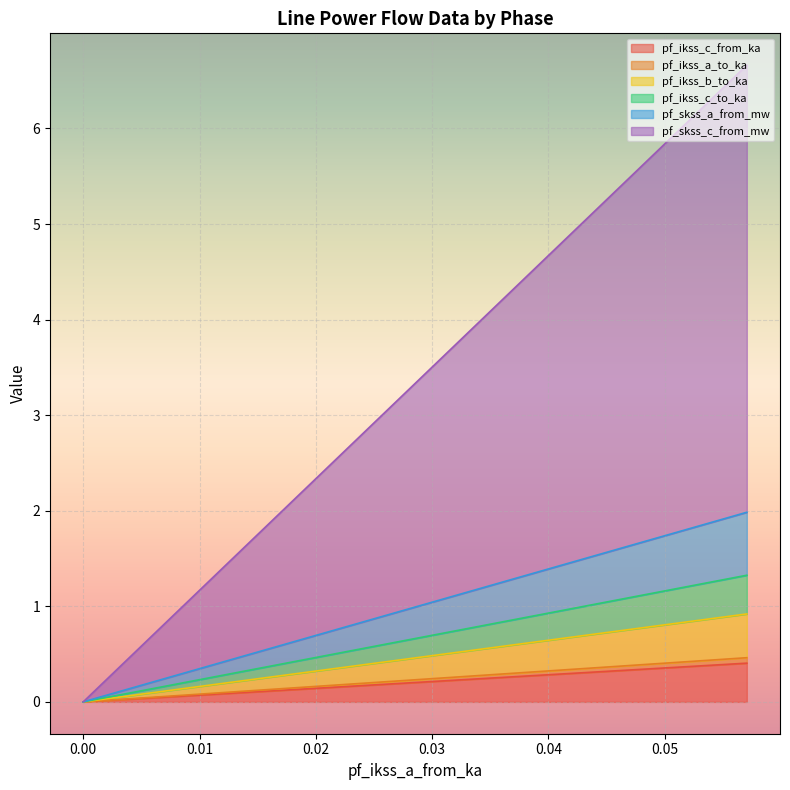

What is the spread (max minus min) of values at 0.02853198441311601?

3.1